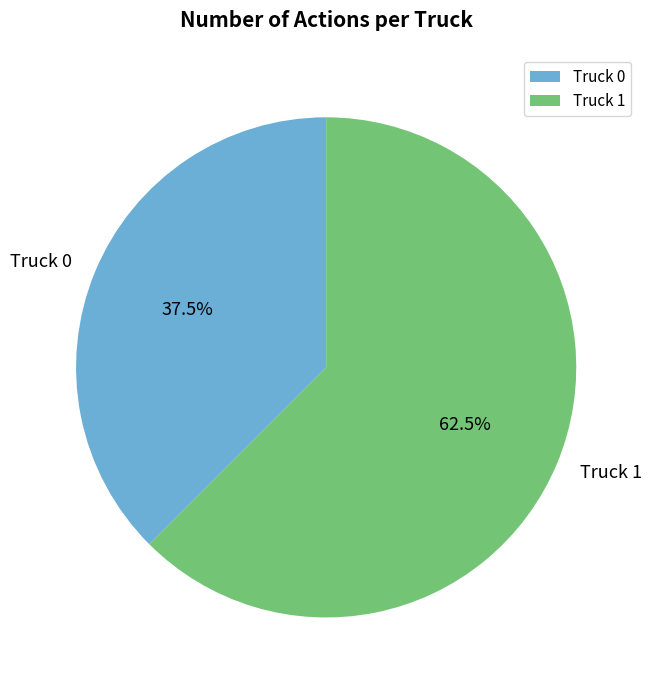

Is it true that Truck 0 is 30% of the pie?

False